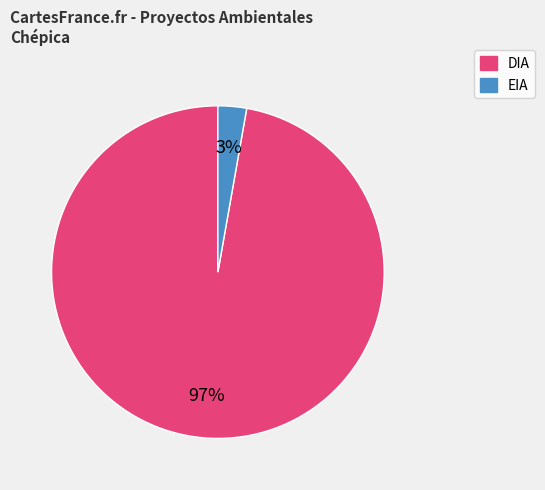

Which slice is the largest?

DIA